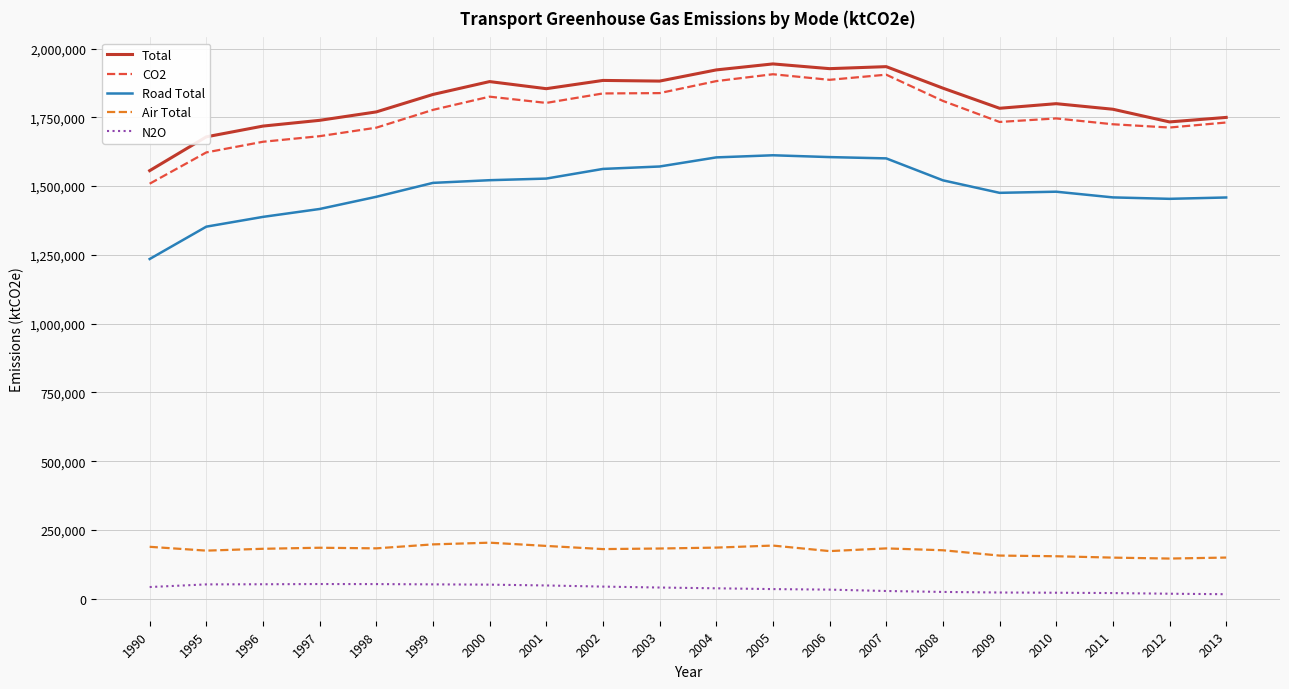

Does the chart have visible grid lines?

Yes